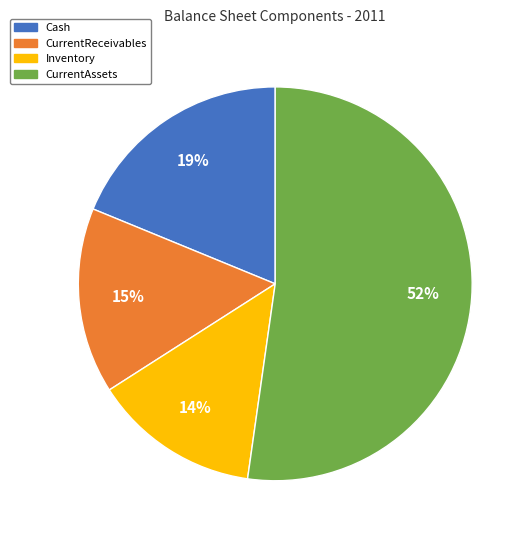

To the nearest percent, what is the difference between the Cash and Inventory slice percentages?

5%